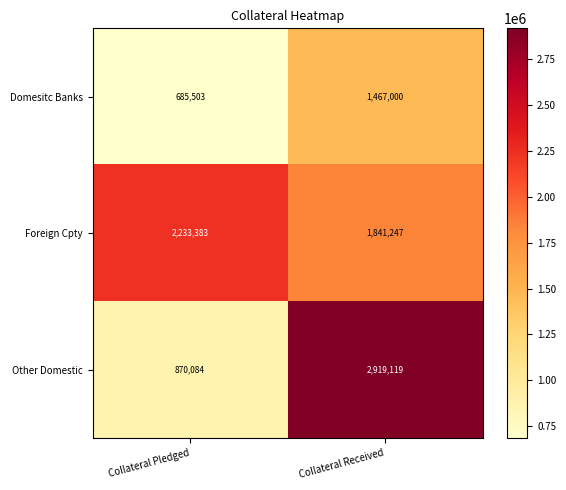

Read the Domesitc Banks value at Collateral Received, to the nearest 100.

1467000